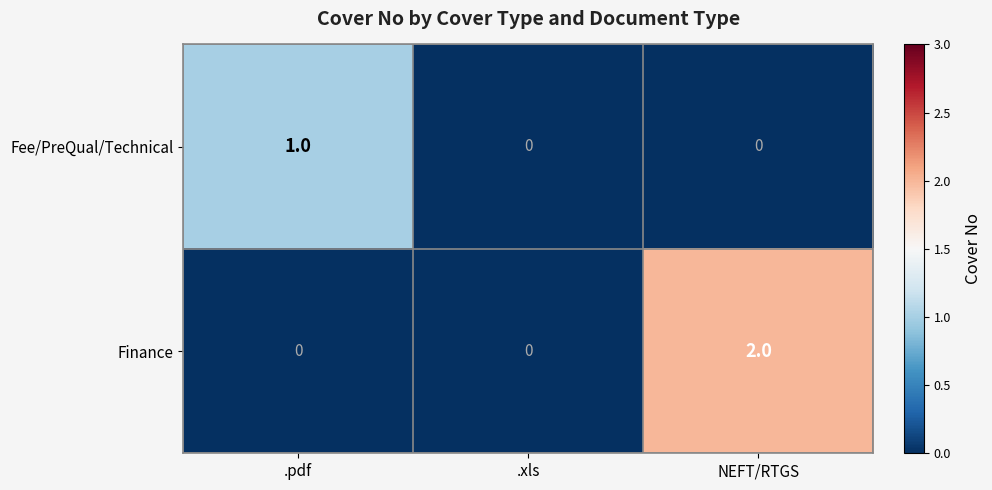

Which series has the largest total across all categories?

Finance